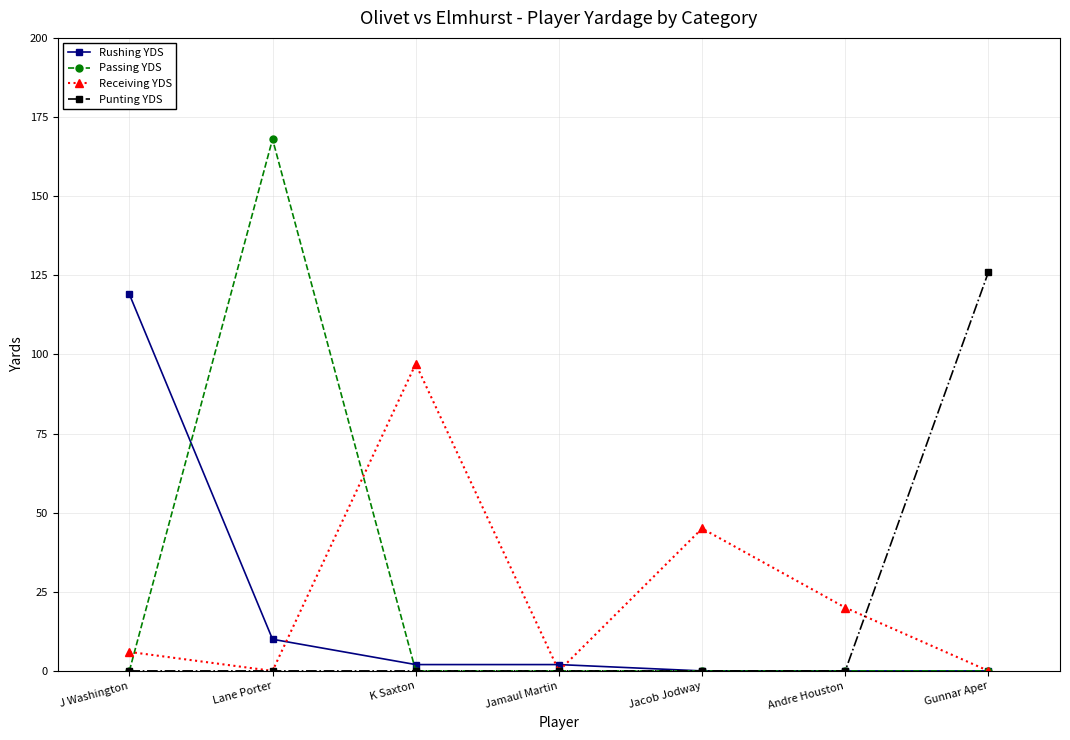

True or false: Punting YDS has more than 2 interior local peaks.

False